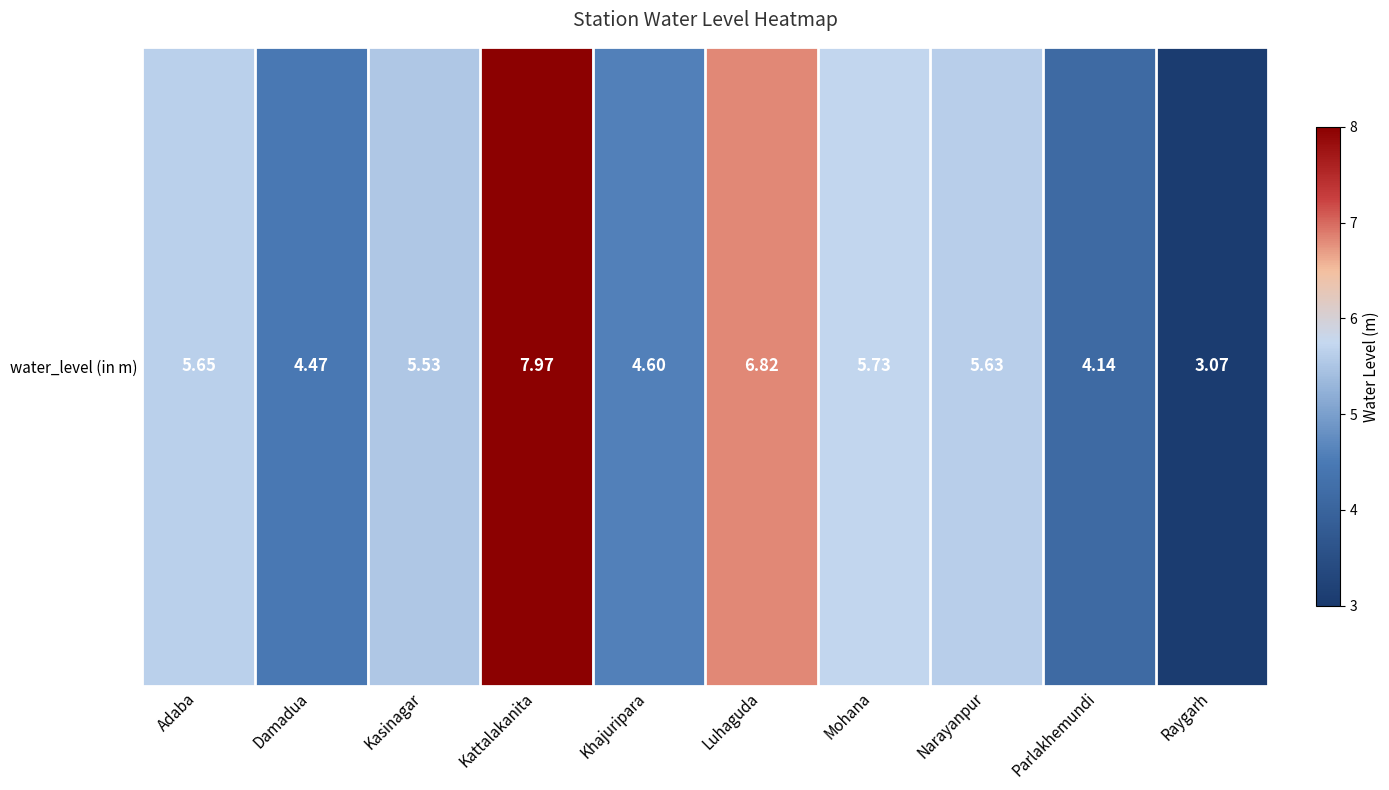

Reading right to left, what are all the values shown in this chart?

3.1	4.1	5.6	5.7	6.8	4.6	8.0	5.5	4.5	5.7